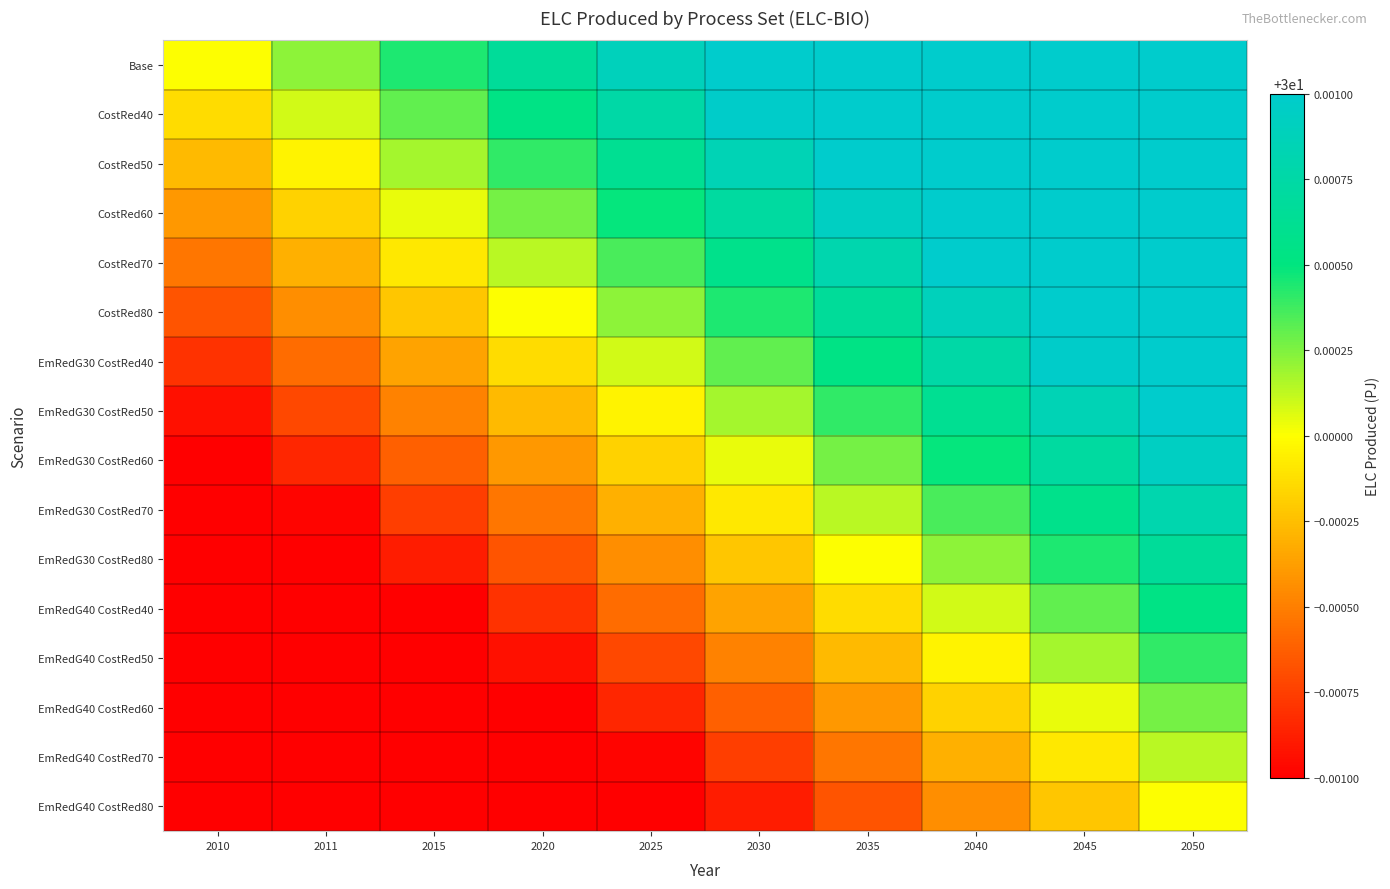

At which category does the chart reach its minimum across all series?

2010